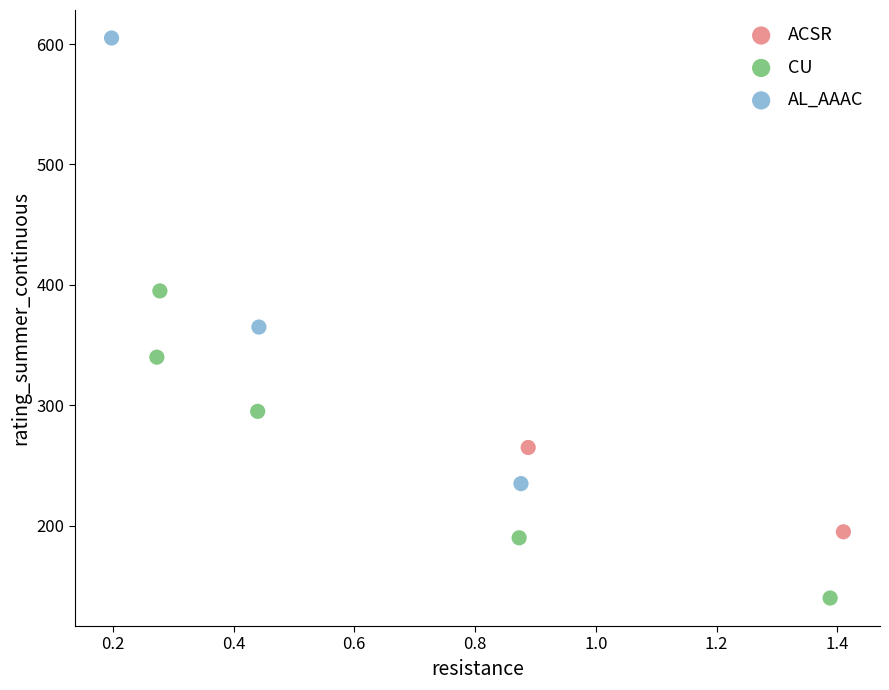

Which series has the widest spread of Y values?

AL_AAAC